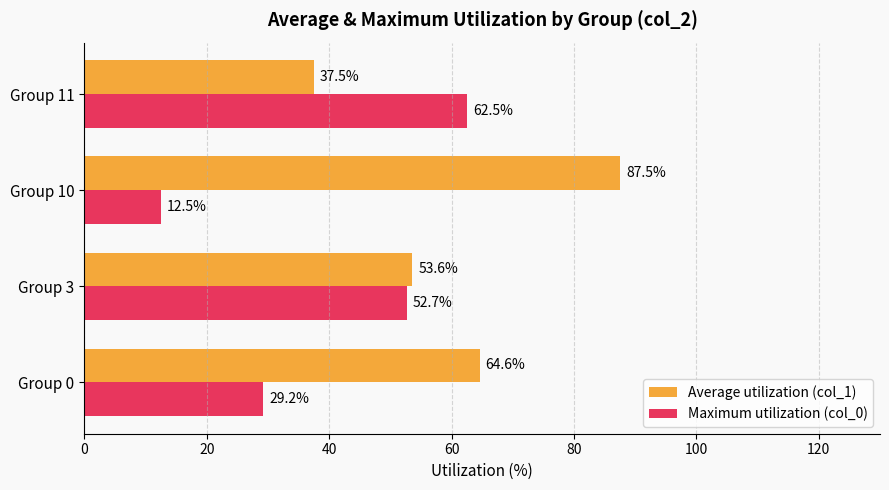

Rank the series by their average value, from highest to lowest.

Average utilization (col_1), Maximum utilization (col_0)